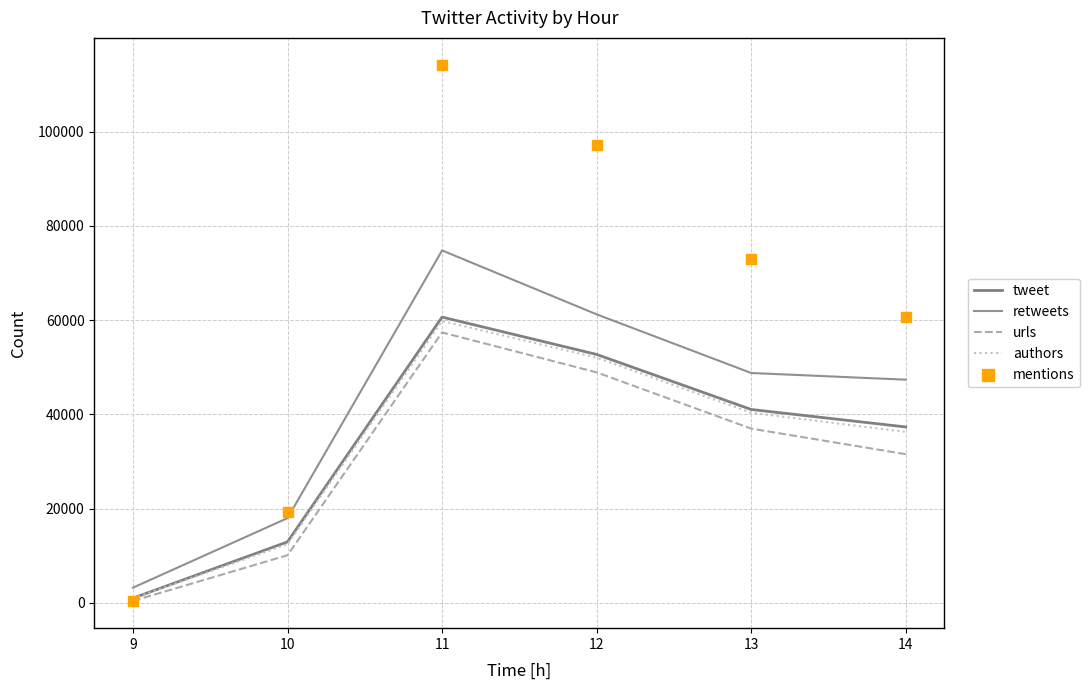

Which series reaches the maximum Y coordinate?

mentions